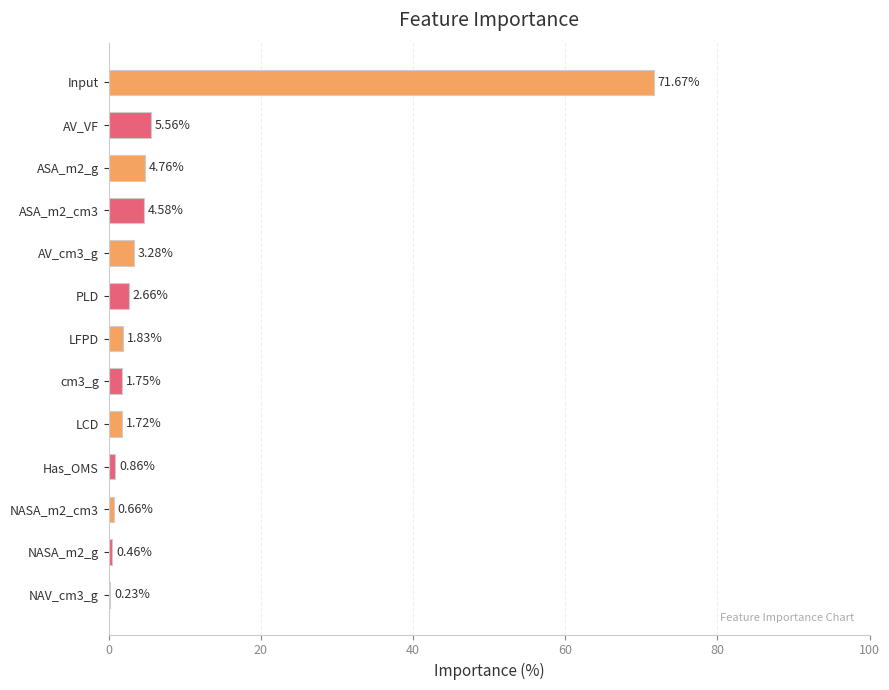

Between NAV_cm3_g and ASA_m2_g, which is larger?

ASA_m2_g